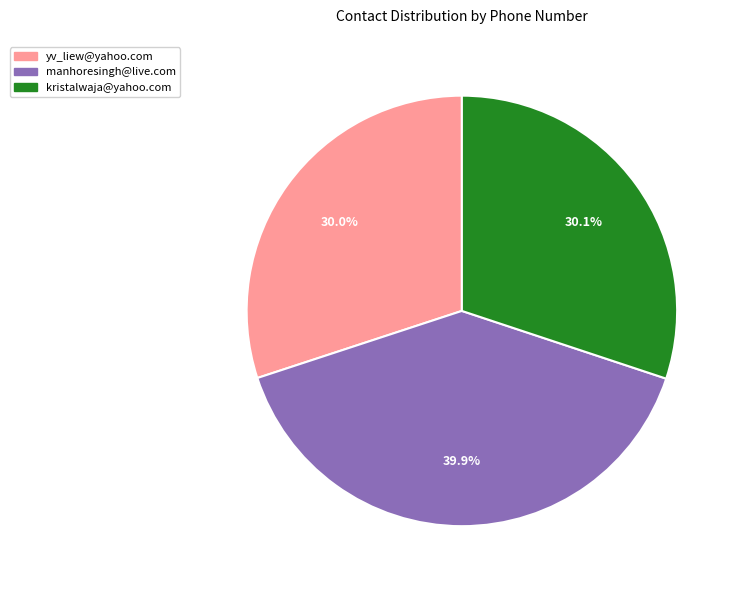

Is it true that yv_liew@yahoo.com is 22% of the pie?

False